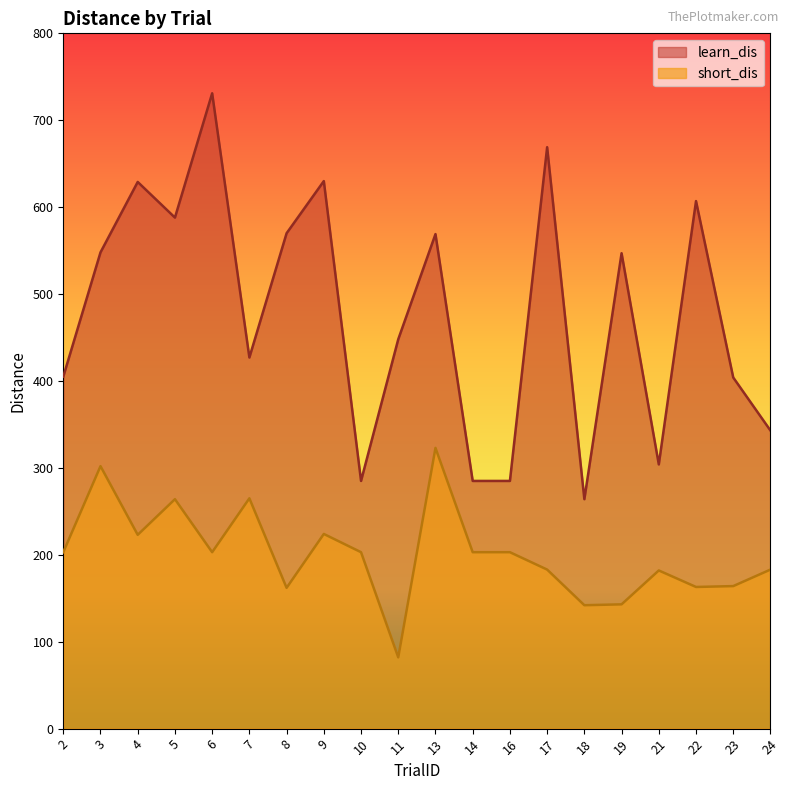

At which label is short_dis closest to 202?

2